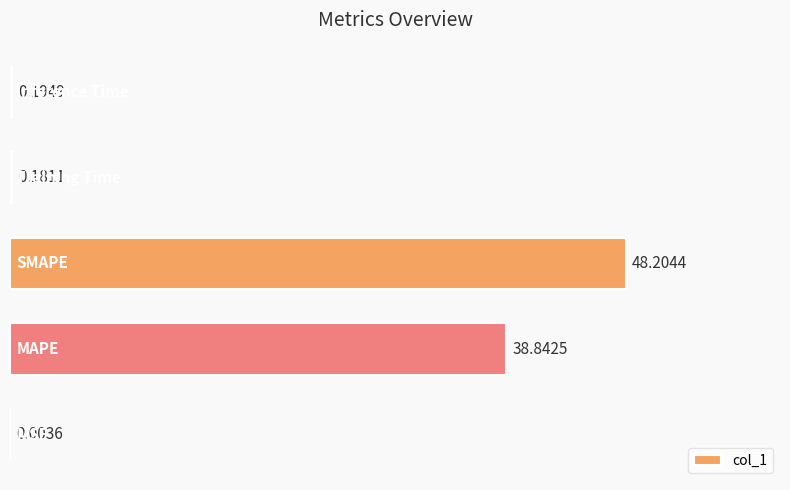

What is the sum of all values?

87.4